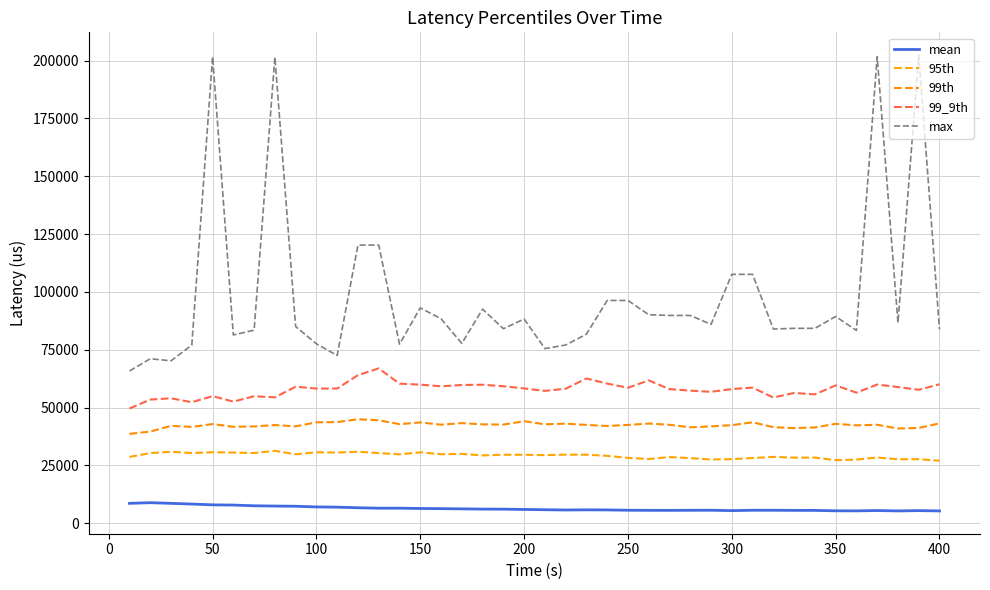

Which series has the largest total across all categories?

max